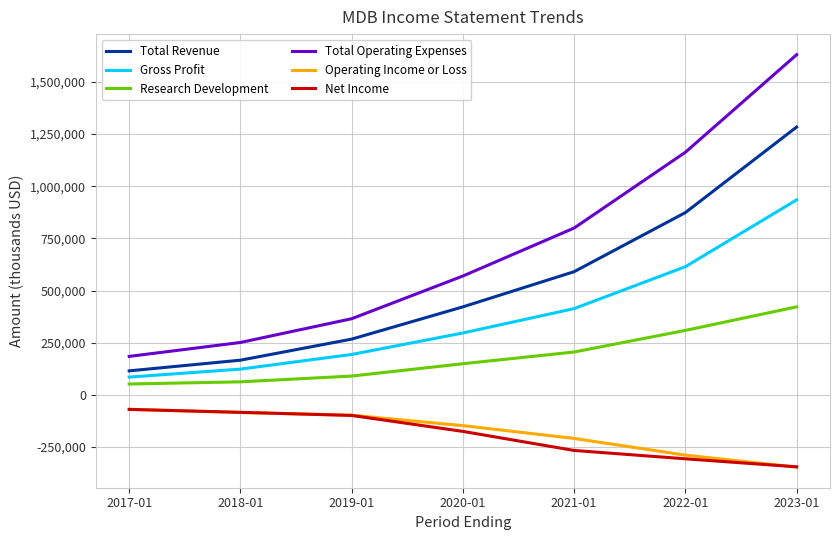

What is the average value of the Total Revenue series?

531100